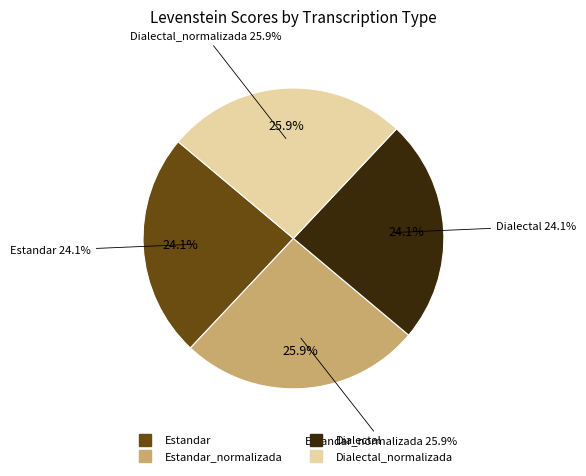

Which slice is the largest?

Estandar_normalizada